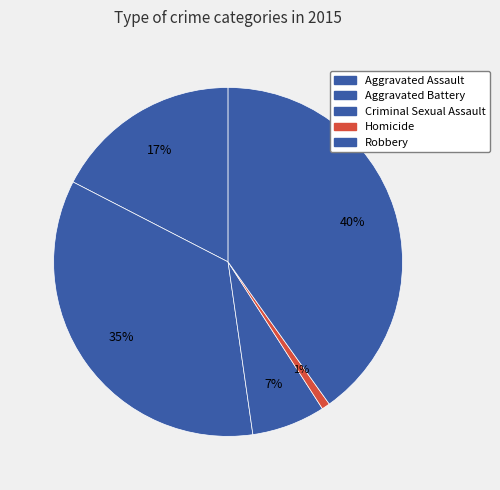

How many segments does this pie chart have?

5